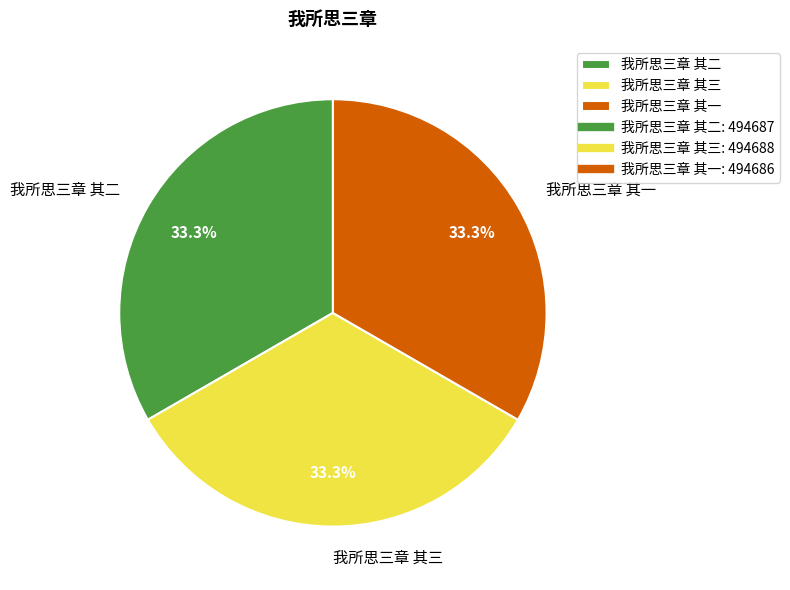

Approximately how many times larger is the value at 我所思三章 其三 compared to 我所思三章 其一?

1.0